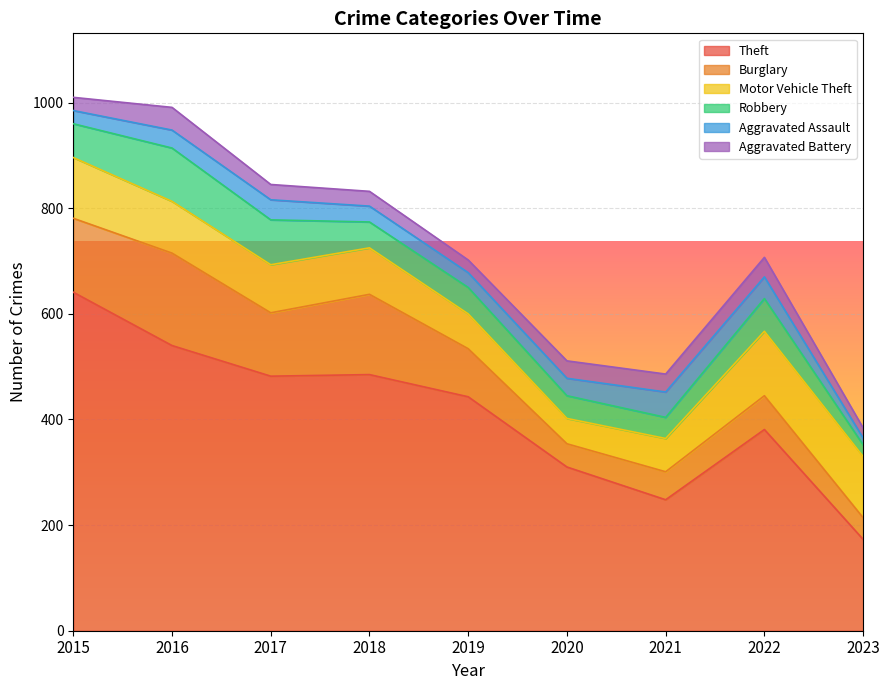

What is the sum of all Aggravated Assault values?

290